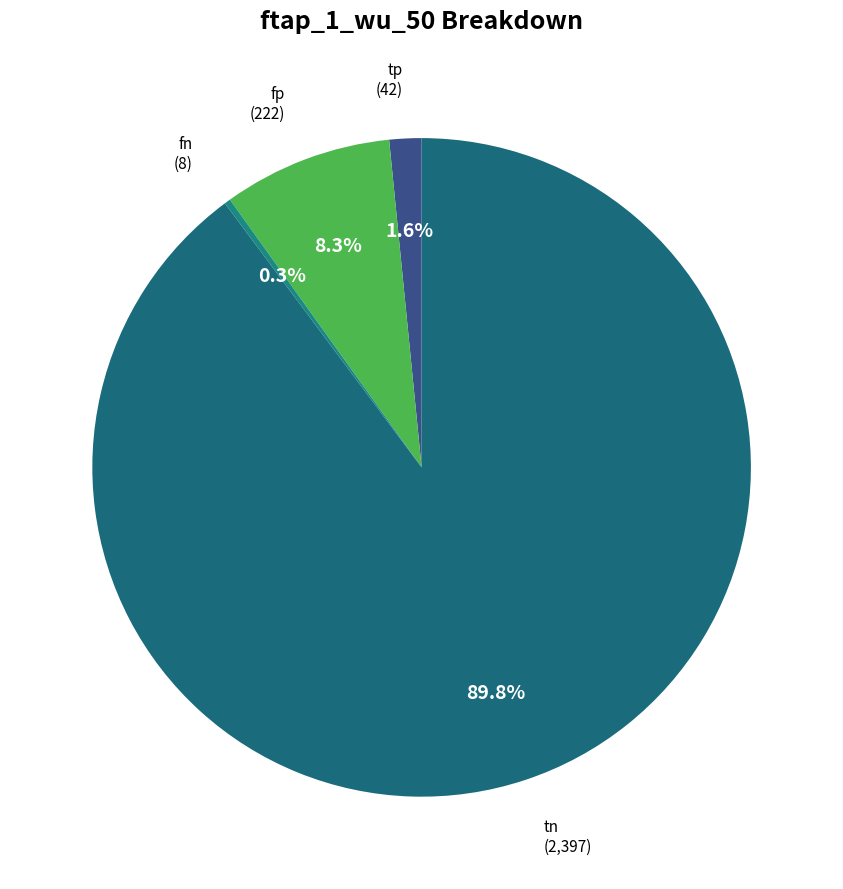

How many slices are in this pie chart?

4